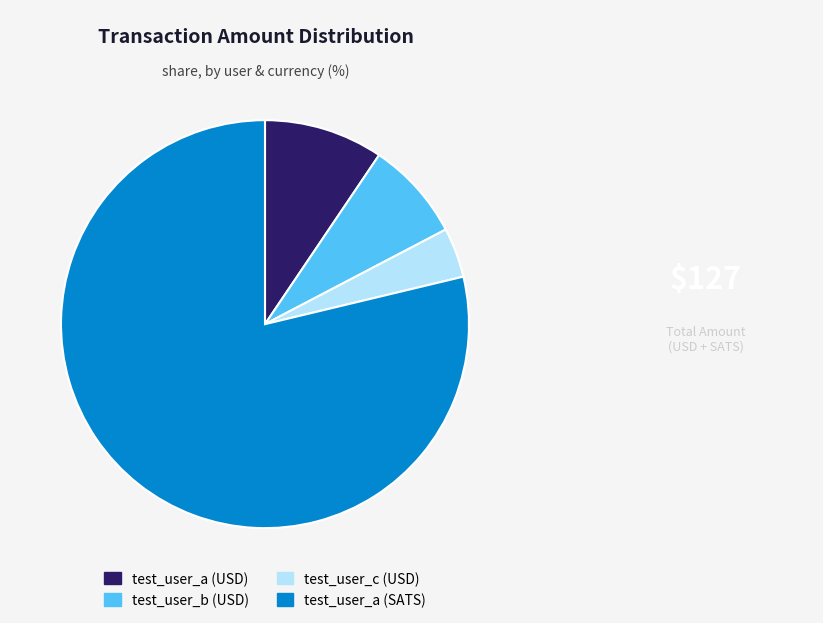

The test_user_a (USD) slice represents 21% of the pie. True or false?

False